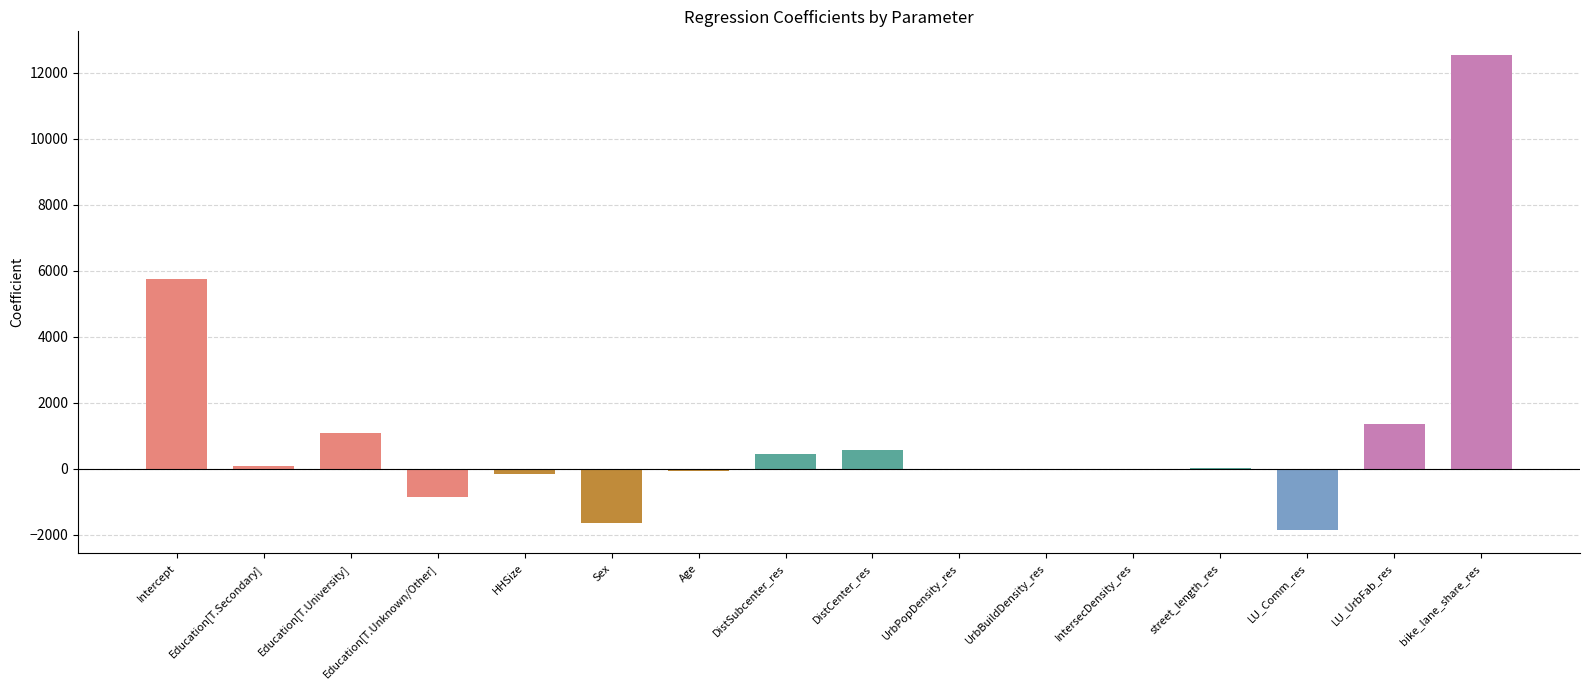

The value at UrbPopDensity_res is 0.0. True or false?

True